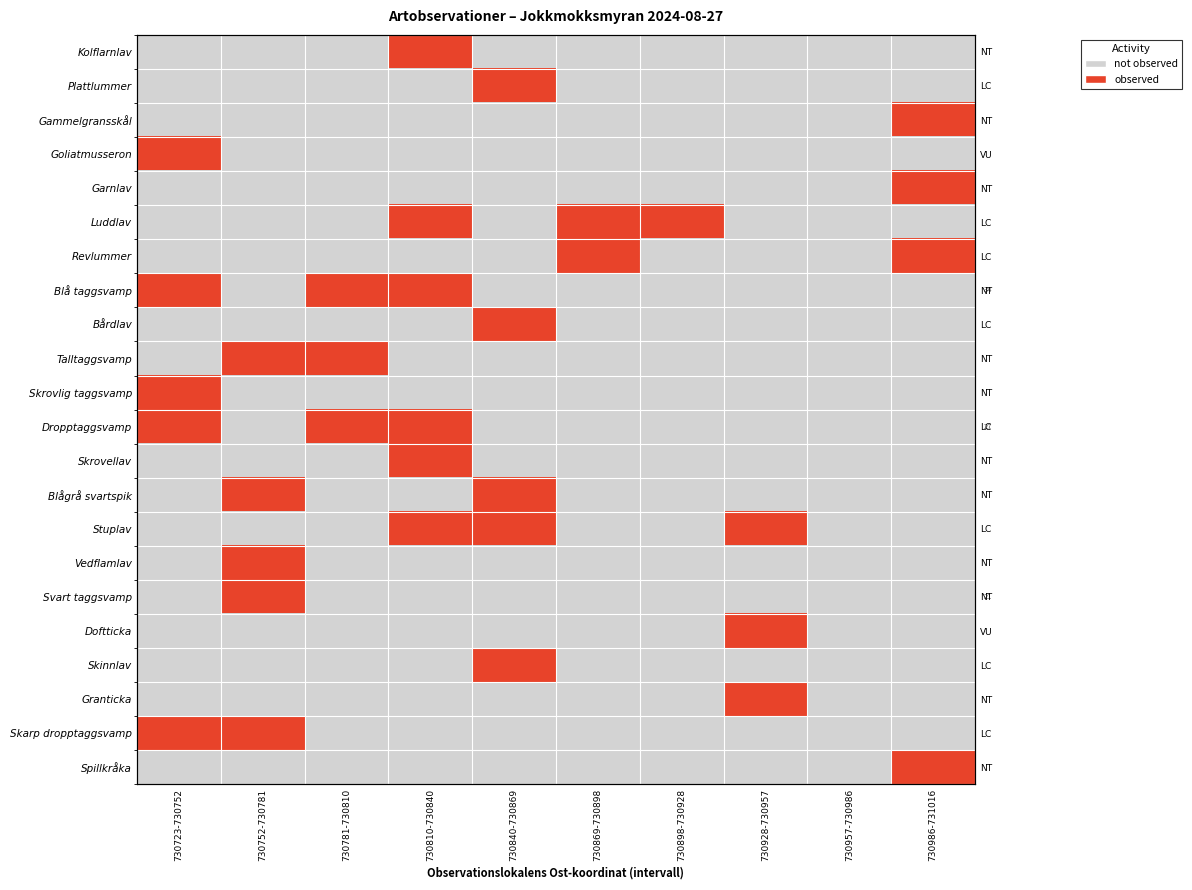

Count the Doftticka values in the range 0 to 1.

10